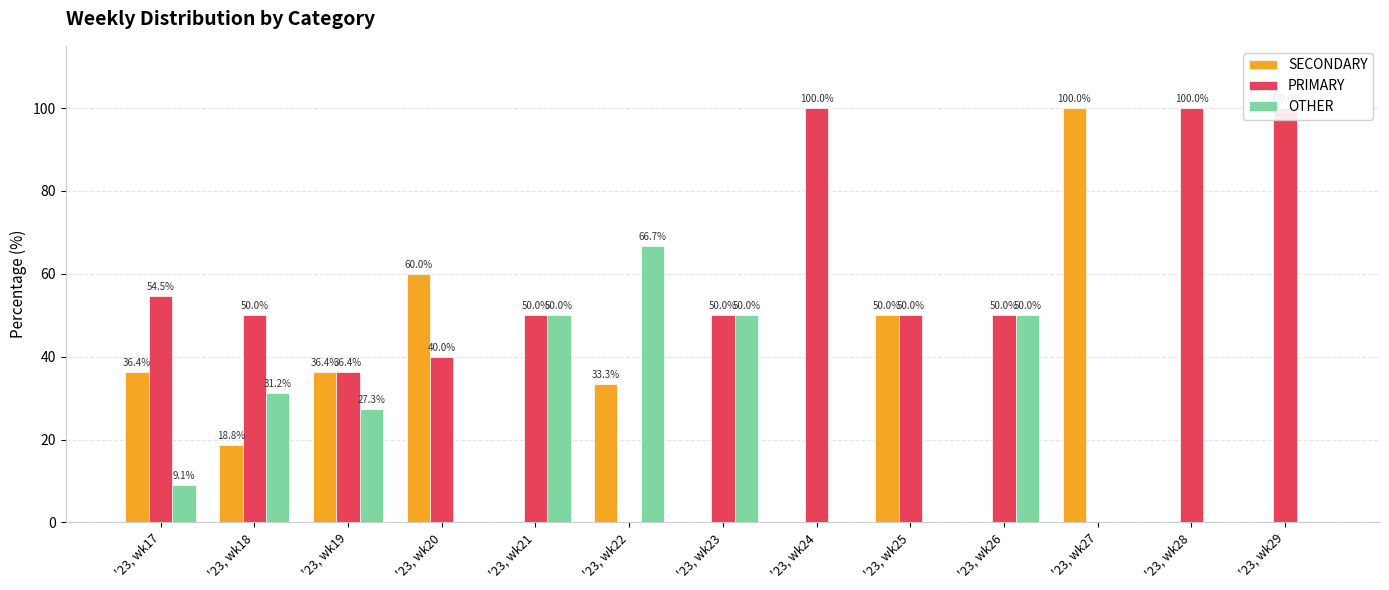

Which has a higher value, '23, wk24 or '23, wk27?

'23, wk27